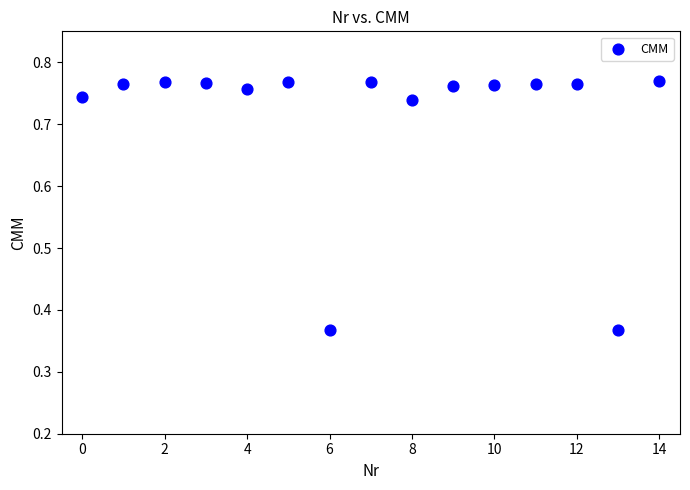

Count the number of points in this scatter plot.

15